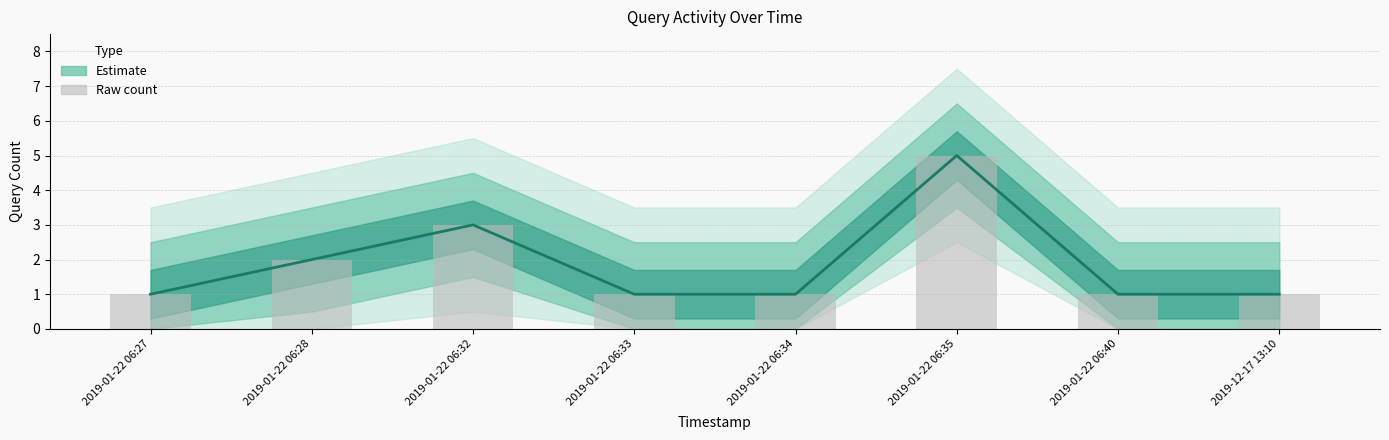

Which series has the largest total across all categories?

Estimate